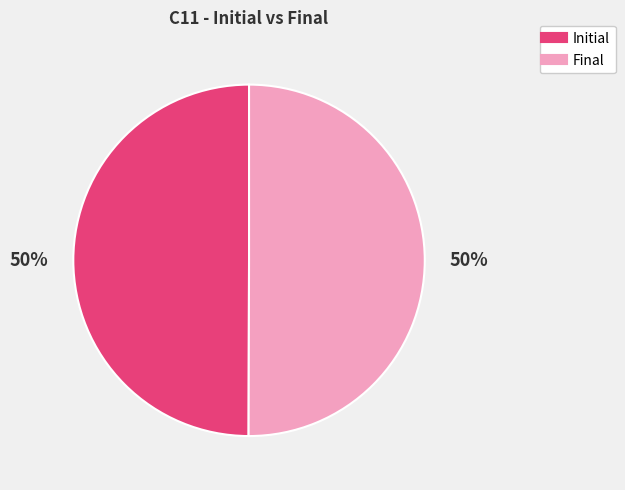

True or false: Final accounts for 36% of the total.

False